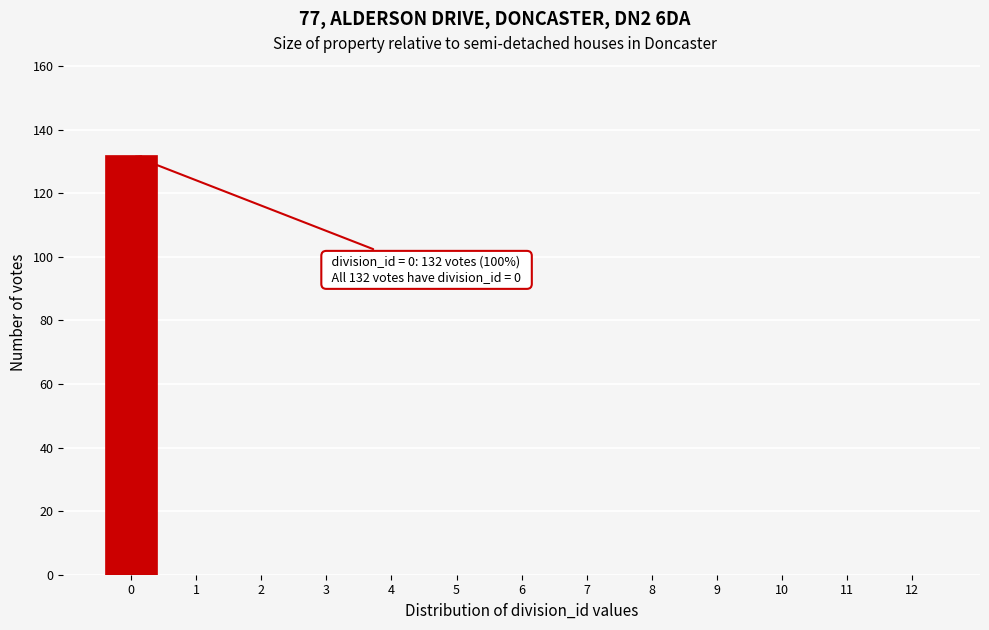

Reading left to right, what are all the values shown in this chart?

0=132	1=0	2=0	3=0	4=0	5=0	6=0	7=0	8=0	9=0	10=0	11=0	12=0